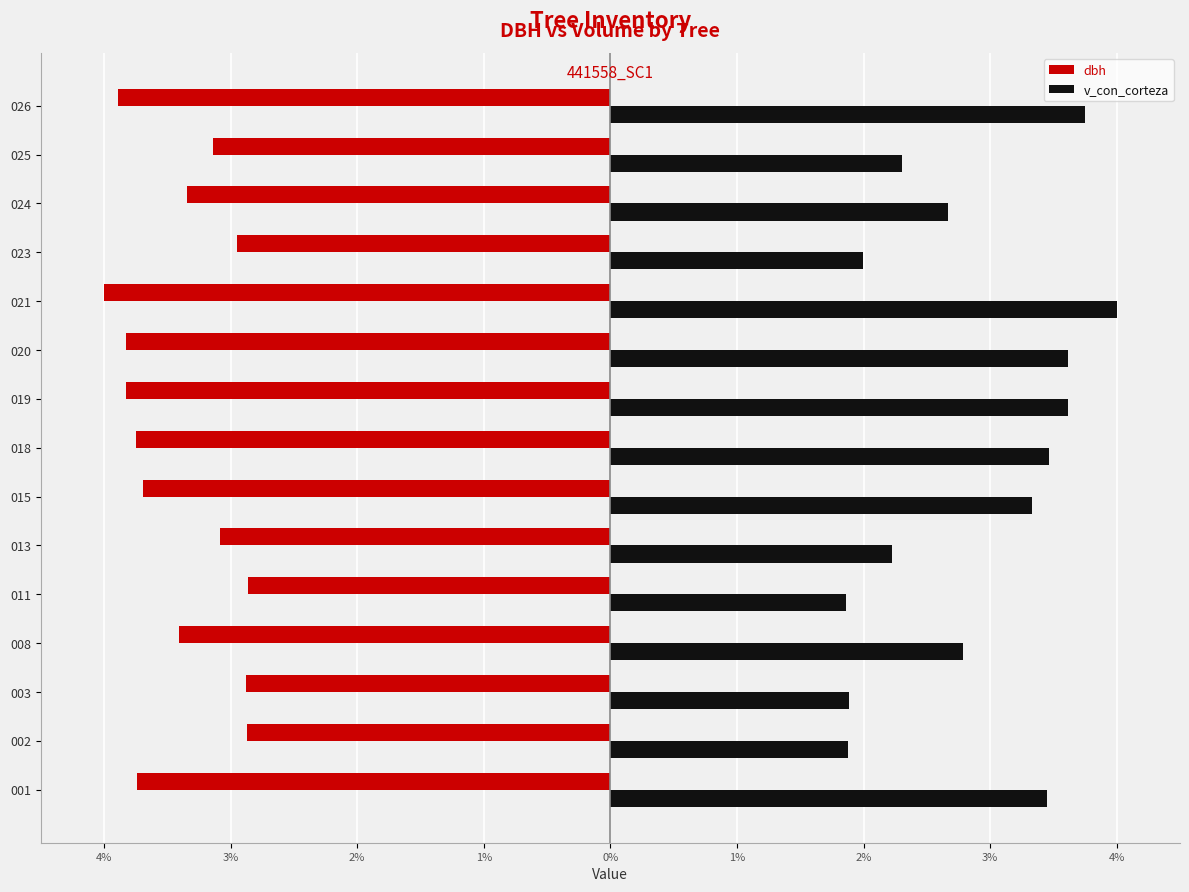

Which series has the largest total across all categories?

v_con_corteza